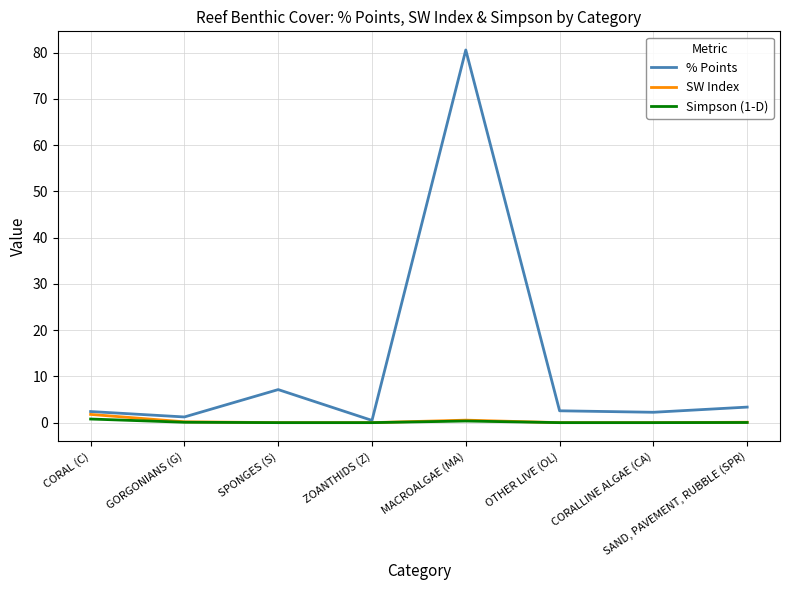

What is the total value across all series at CORALLINE ALGAE (CA)?

2.2